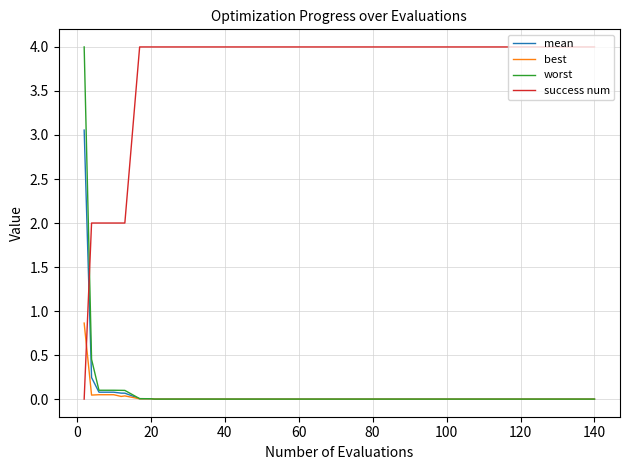

How many intersections are there between success num and mean?

1